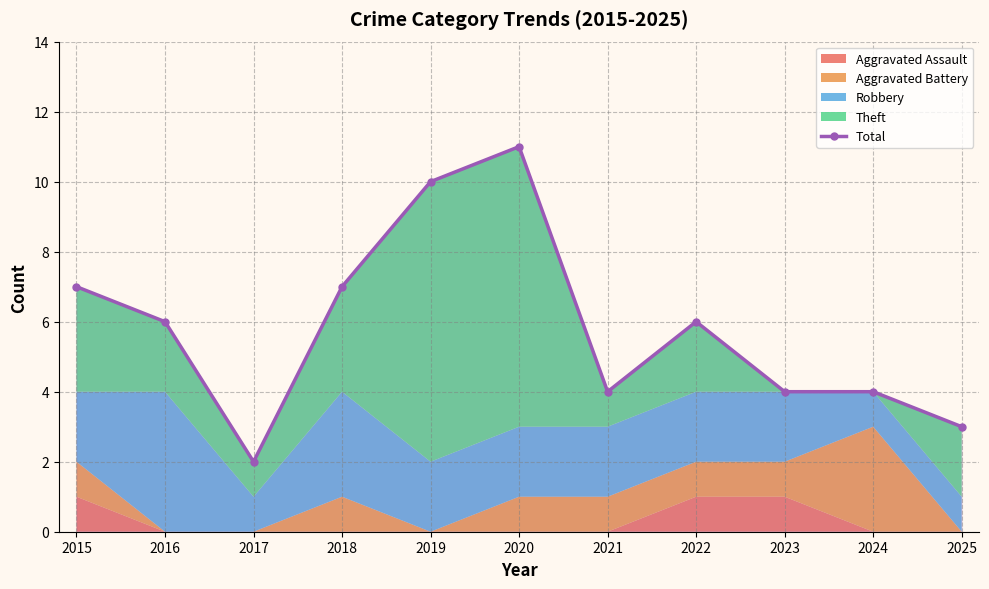

Reading left to right, extract all data points from this chart.

2015=7	2016=6	2017=2	2018=7	2019=10	2020=11	2021=4	2022=6	2023=4	2024=4	2025=3